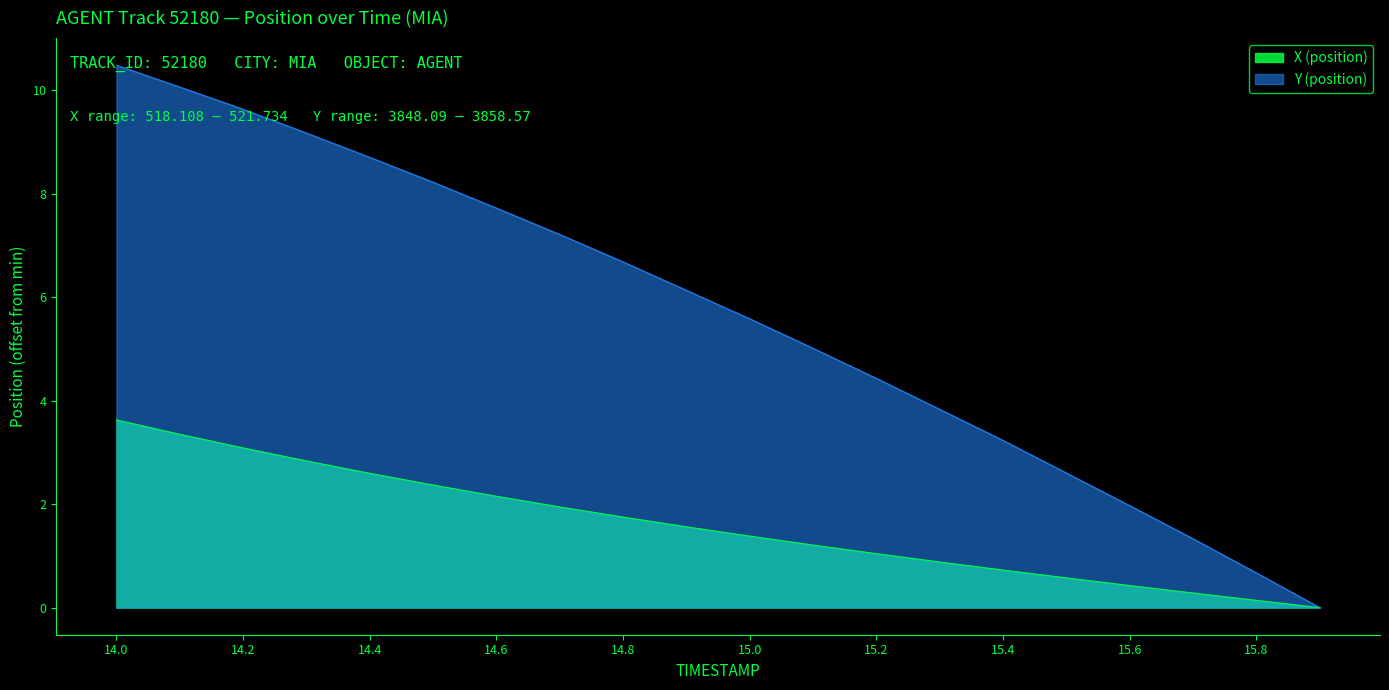

What is the value of the Y point at the 3rd from the left?

9.6